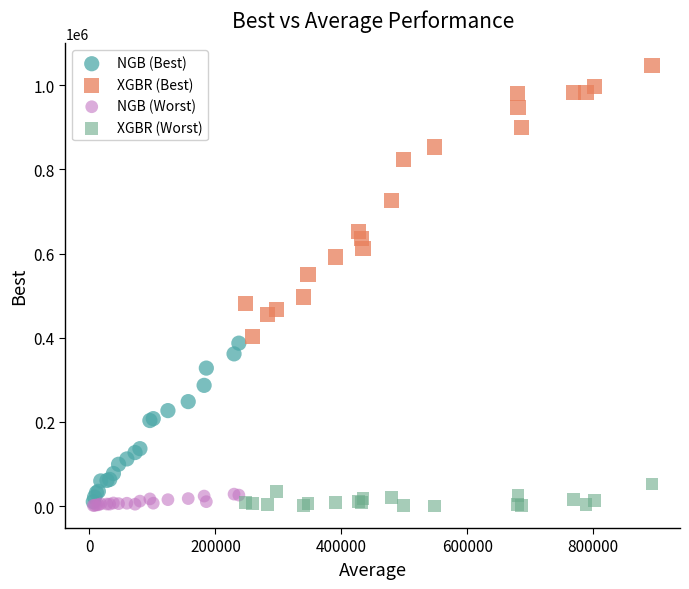

Which series contains the highest Y value?

XGBR (Best)